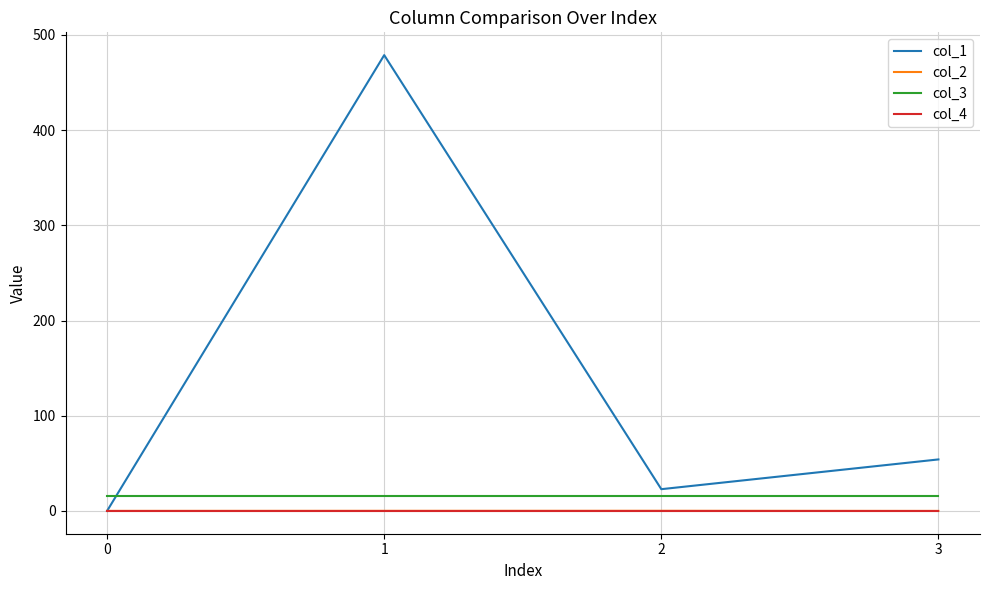

Is the value of col_4 at 2 greater than the value of col_3 at 3?

No